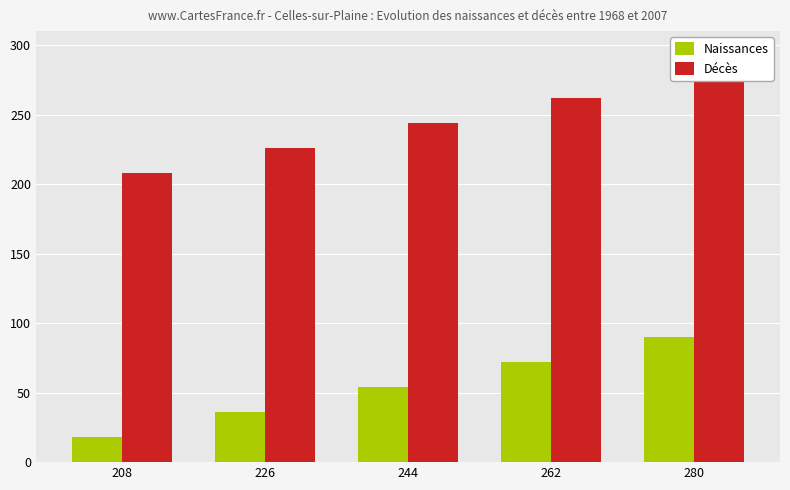

Where is Naissances nearest to the value 54?

244